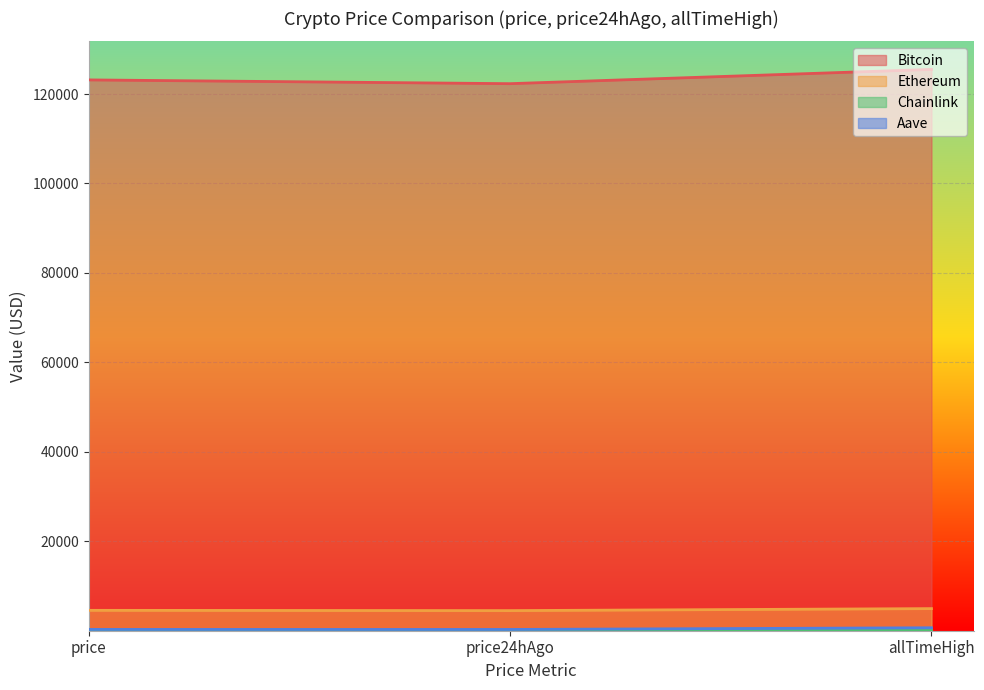

How many categories are shown in the chart?

3